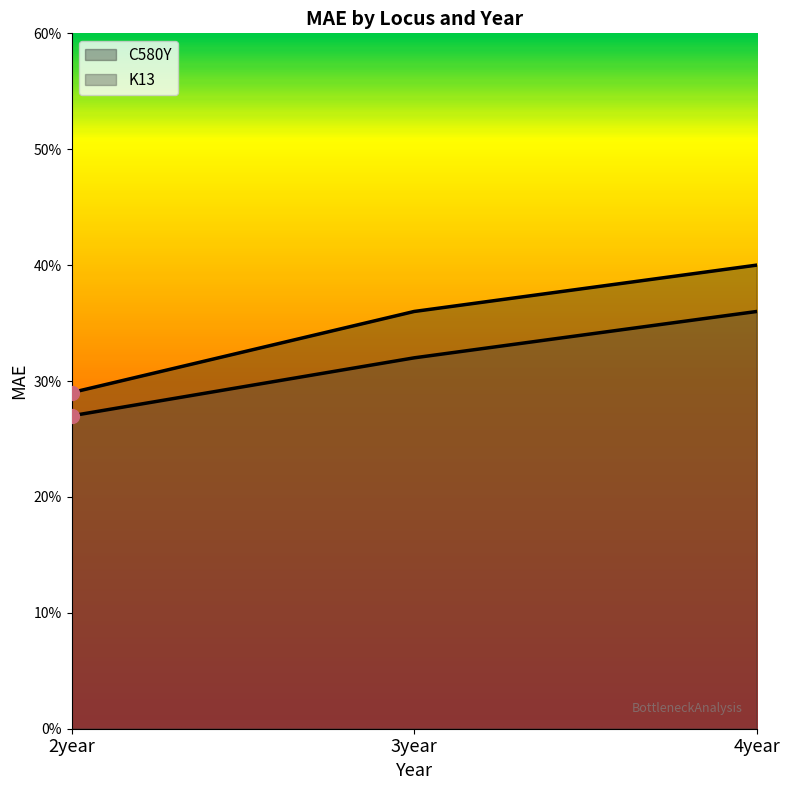

Which series has the largest range (max minus min)?

C580Y